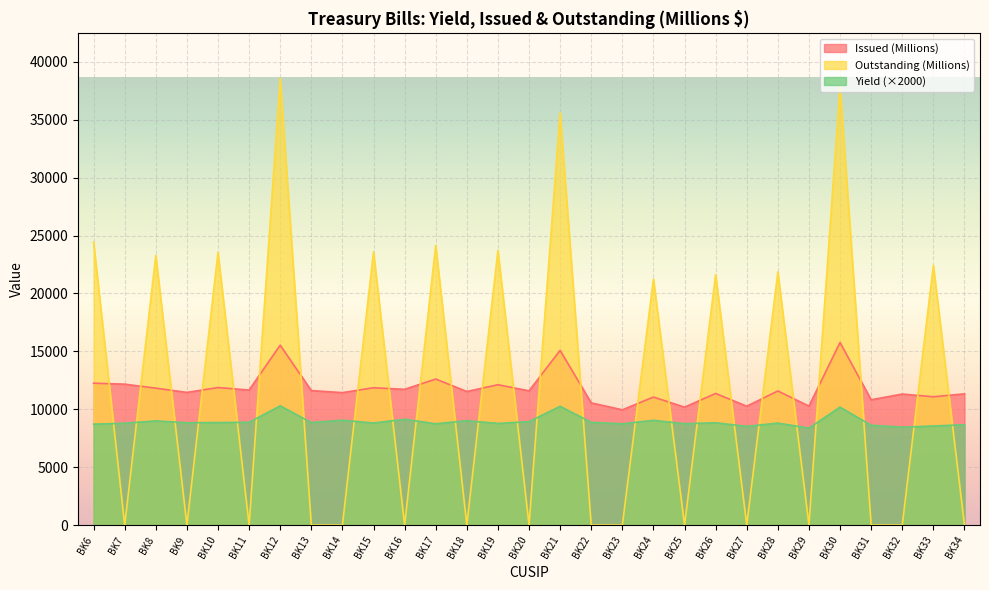

What is the difference between the highest and lowest values at BK30?

27720